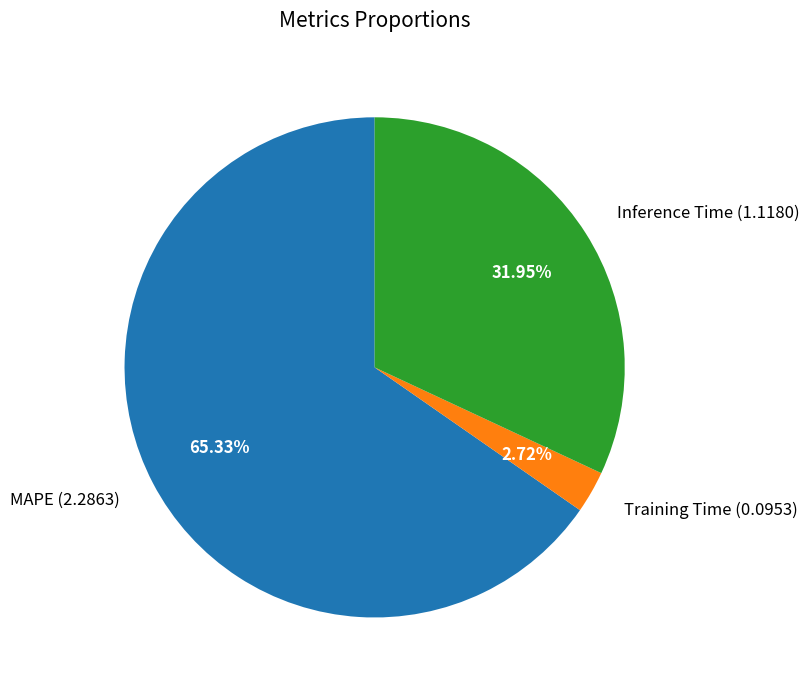

Which category accounts for the majority?

MAPE